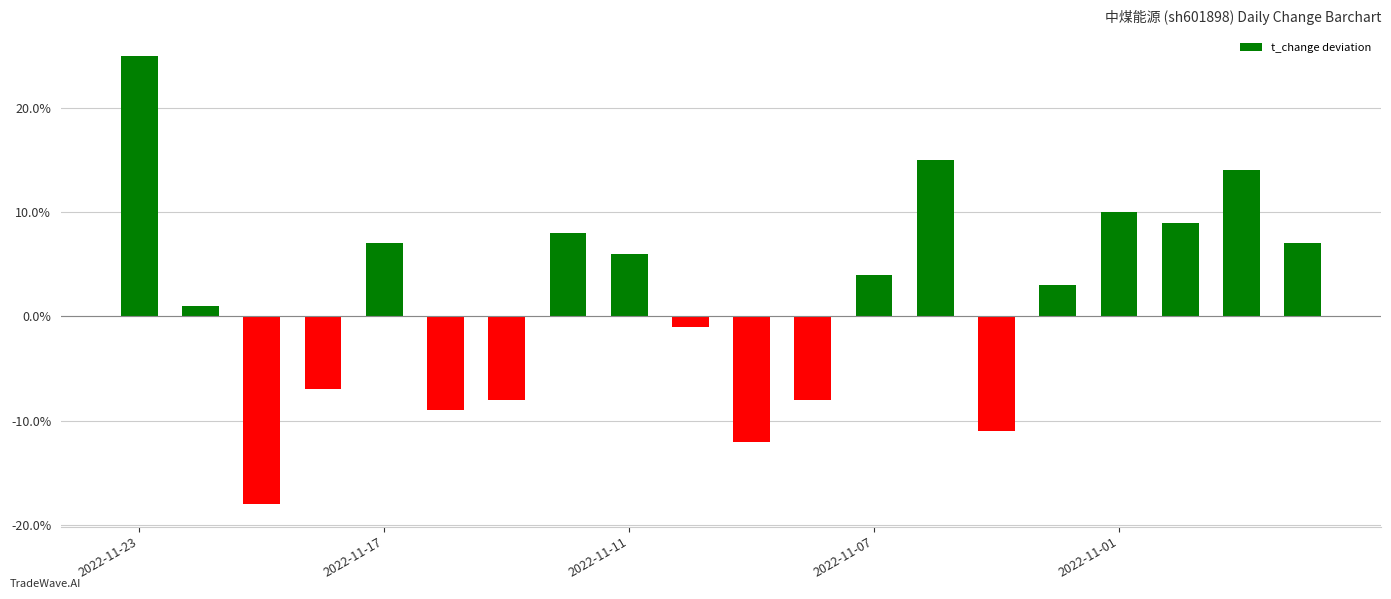

Reading right to left, list all the values displayed in this chart.

0.1	0.1	0.1	0.1	0.0	-0.1	0.2	0.0	-0.1	-0.1	-0.0	0.1	0.1	-0.1	-0.1	0.1	-0.1	-0.2	0.0	0.2